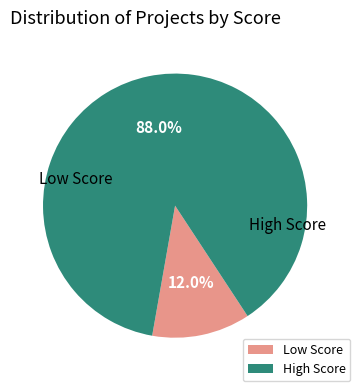

Is there a majority slice in this chart?

Yes